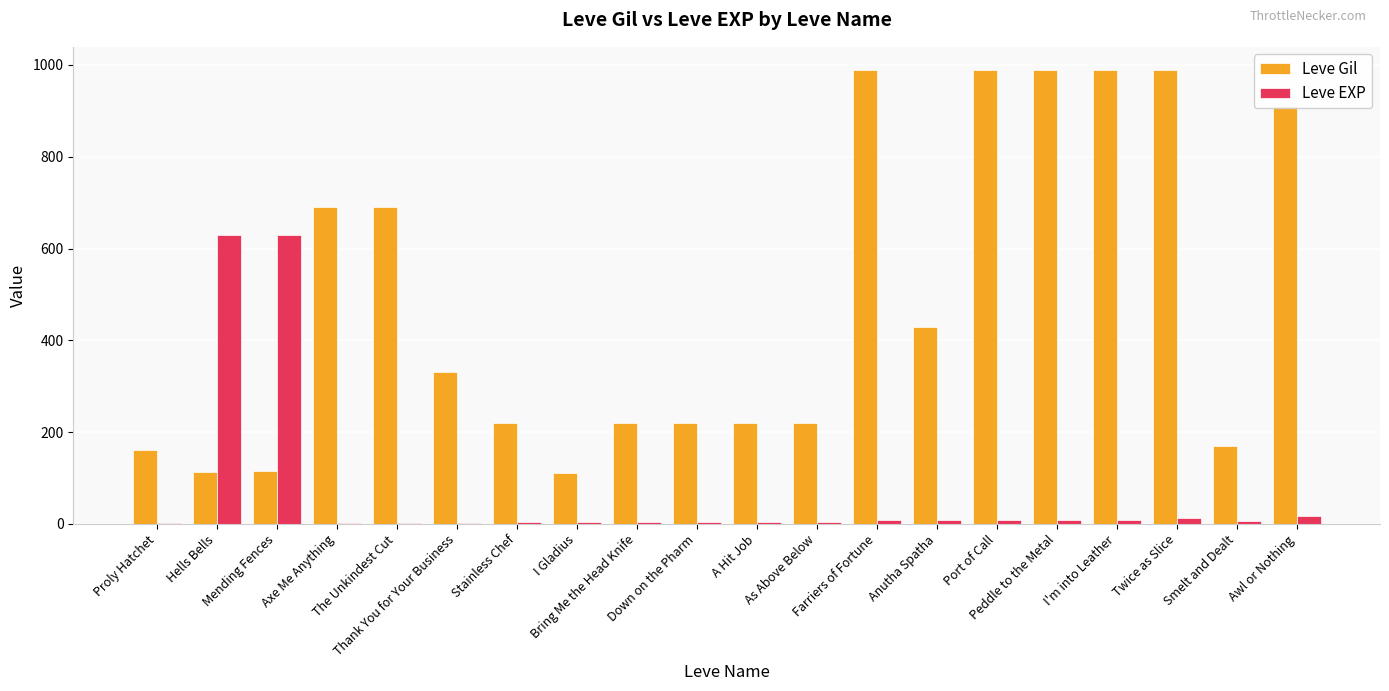

How many distinct data groups are displayed?

2